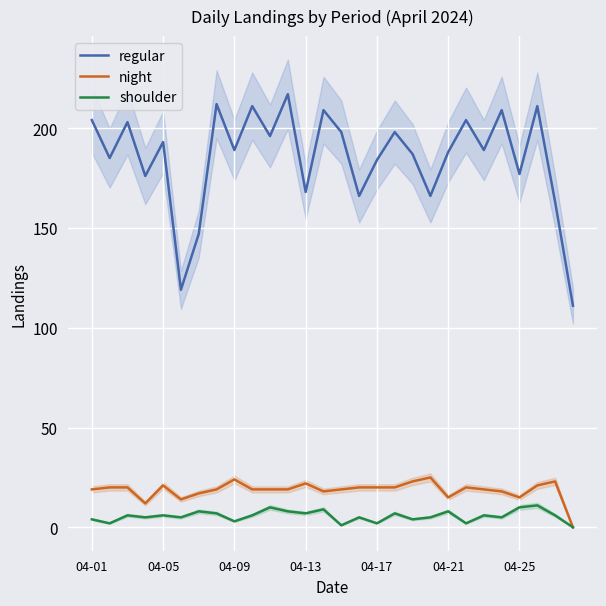

How many data points in shoulder are above 6?

10